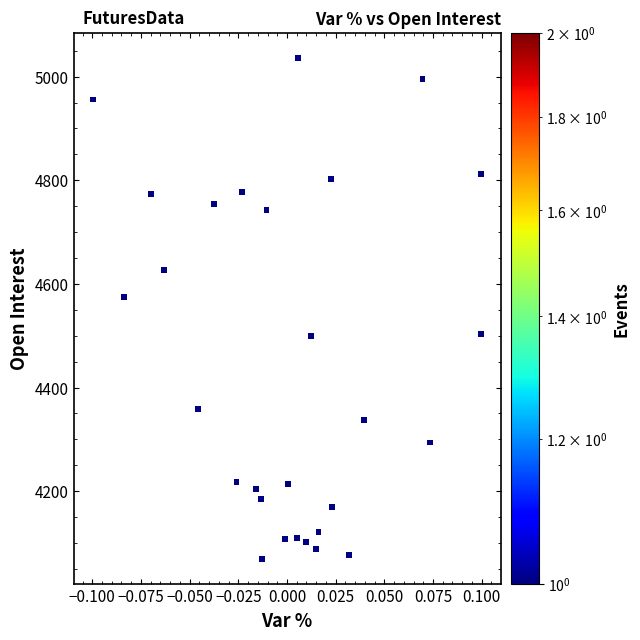

What Y value in the scatter plot is closest to 4553?

4575